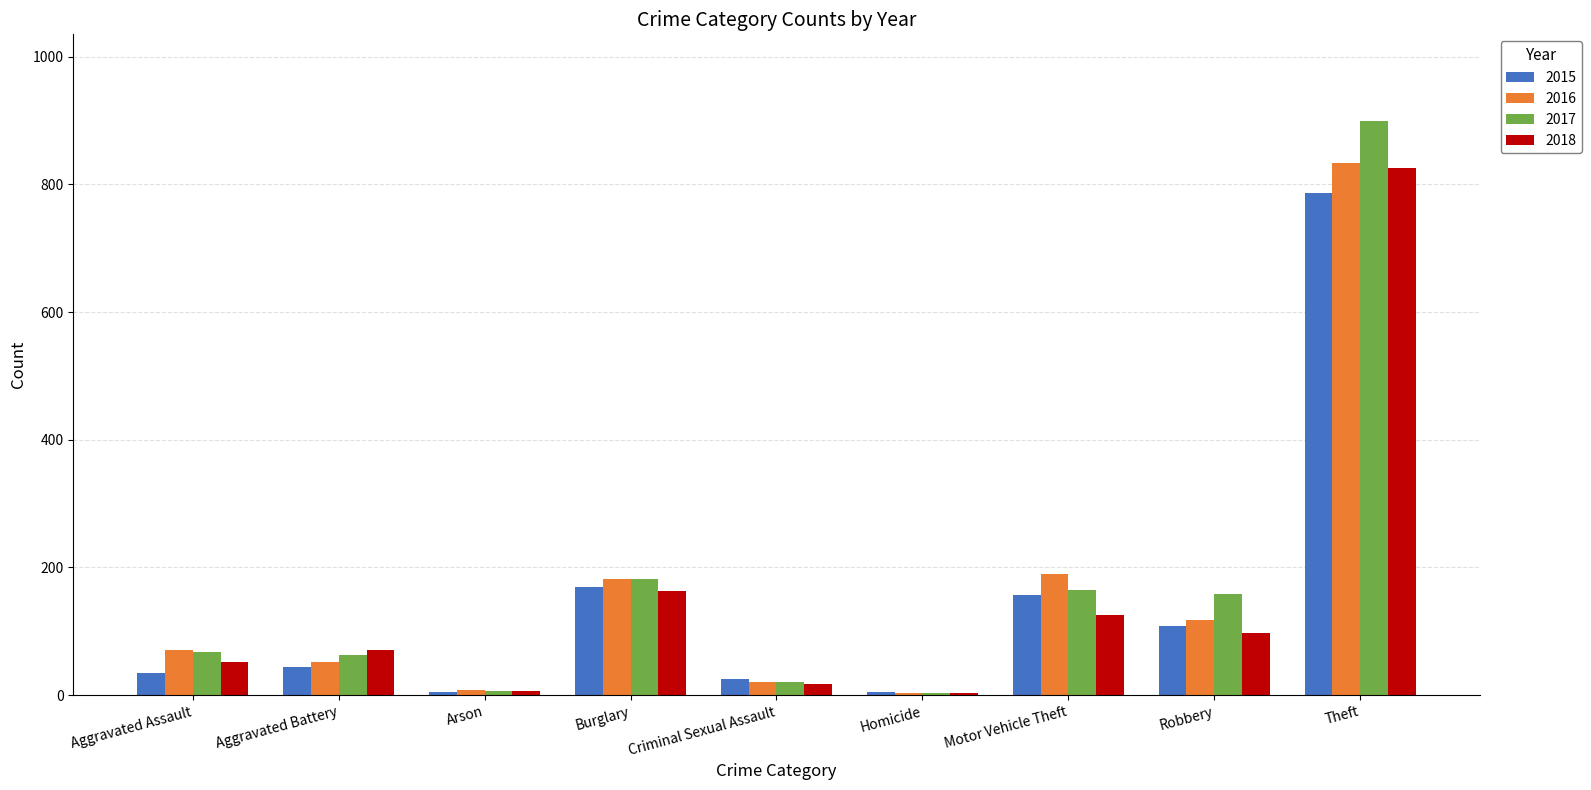

What is the difference between the 2015 values at Criminal Sexual Assault and Theft?

761